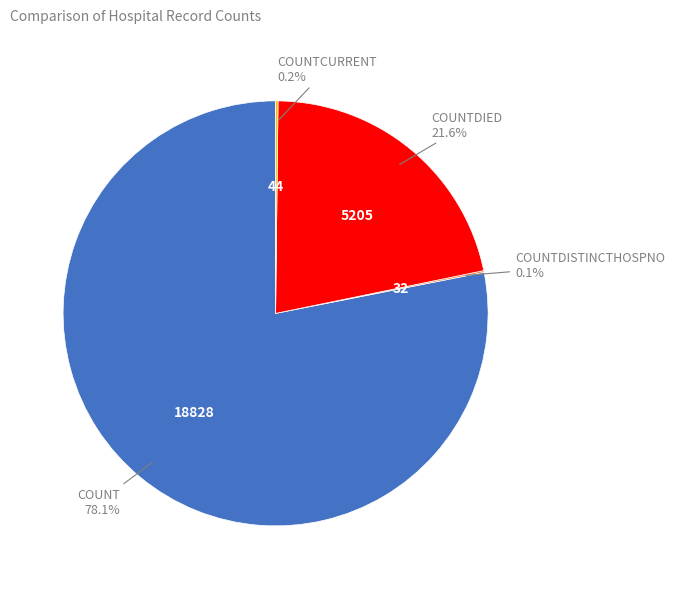

Does any single category account for the majority?

Yes